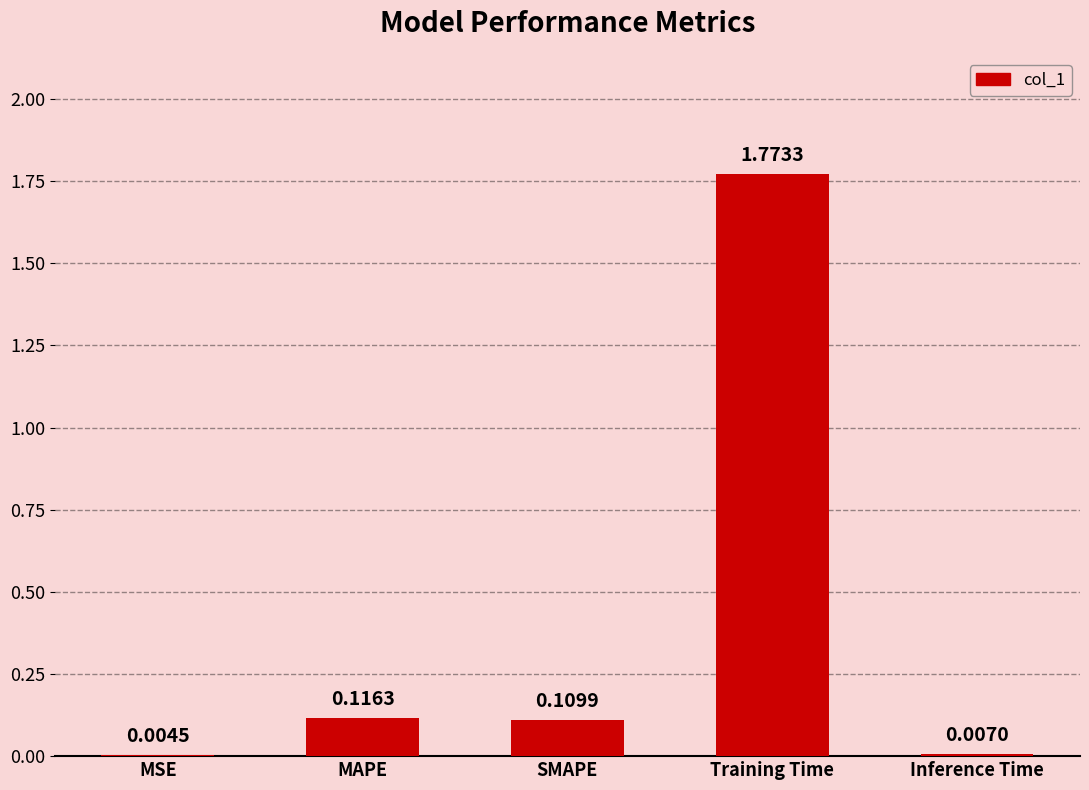

What is the sum of all values?

2.0